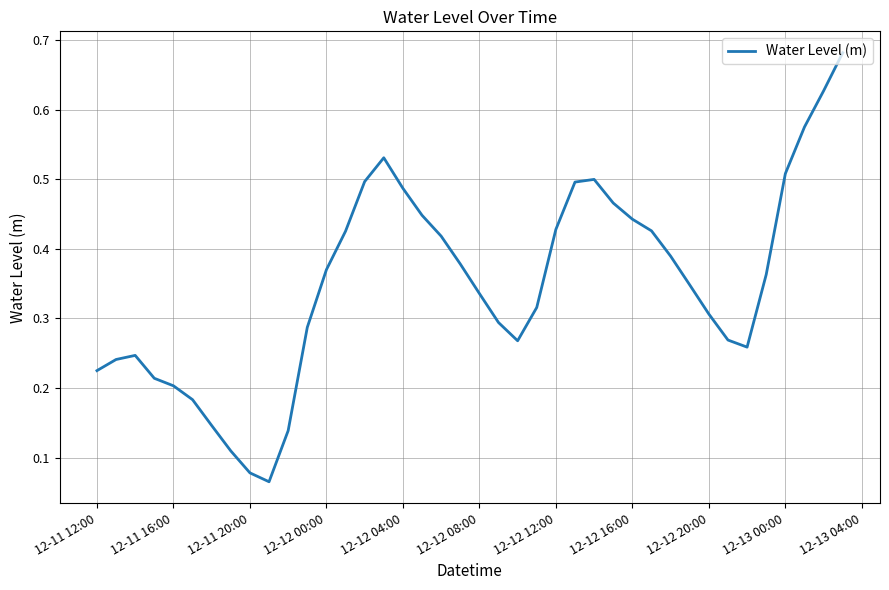

How many categories are shown in the chart?

40